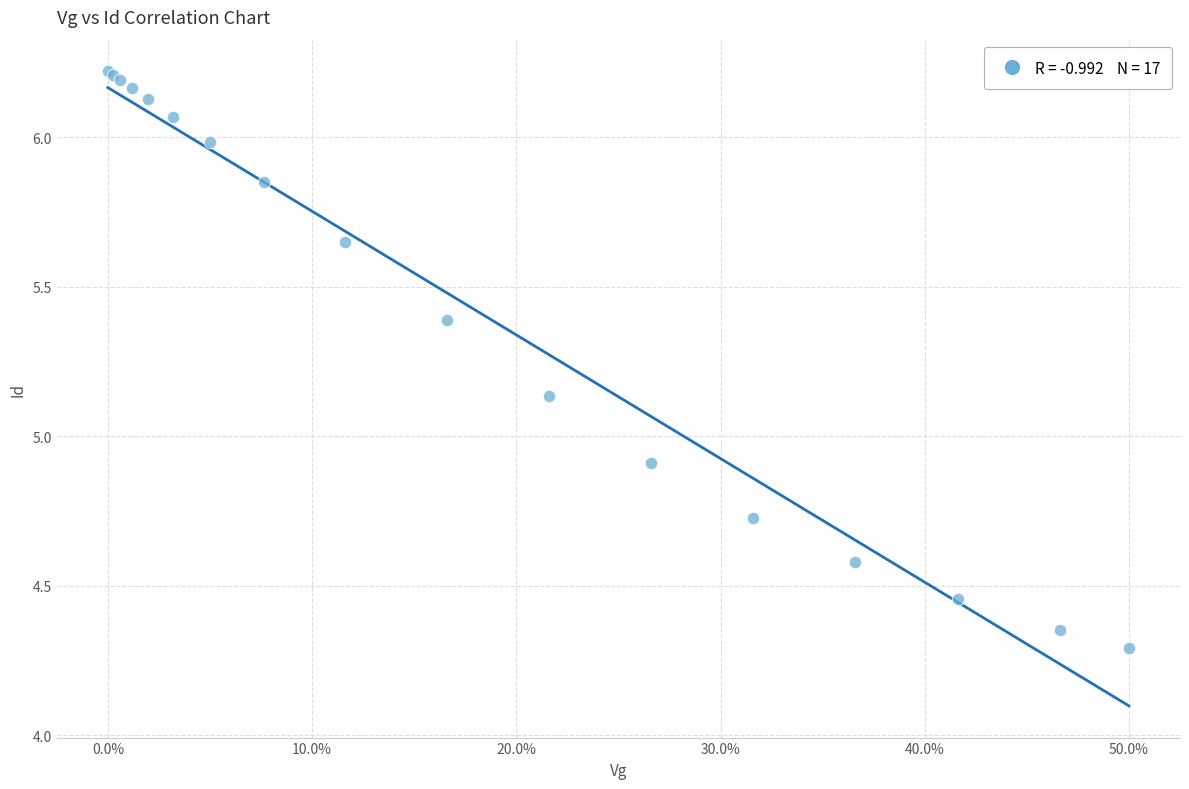

What Y value in the scatter plot is closest to 5?

4.9